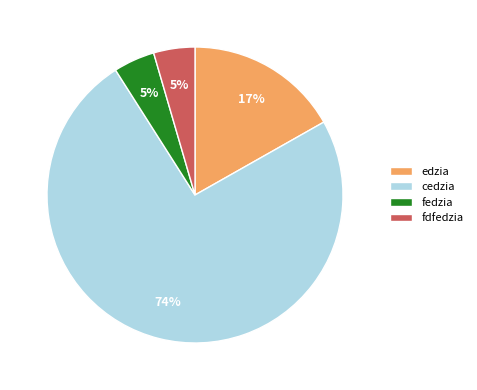

Is the sum of cedzia and edzia greater than half?

Yes